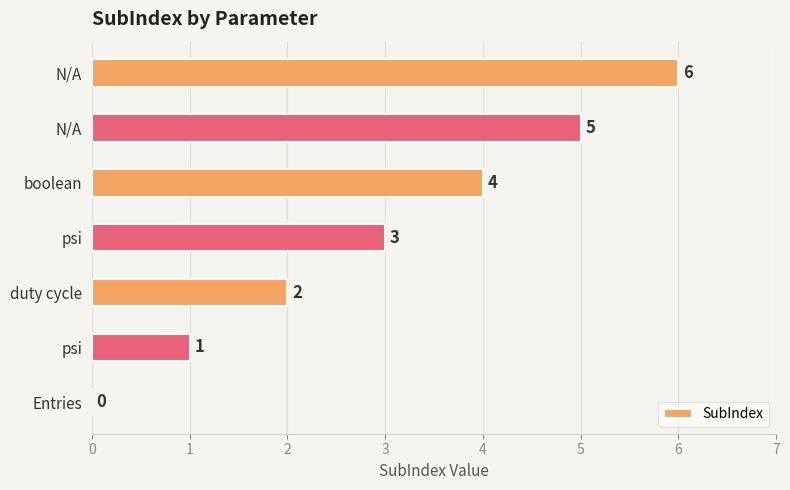

How many distinct data groups are displayed?

1